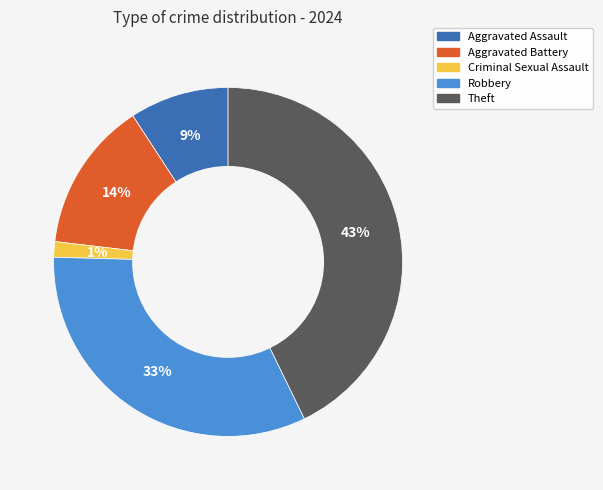

To the nearest percent, what portion does Robbery represent?

33%